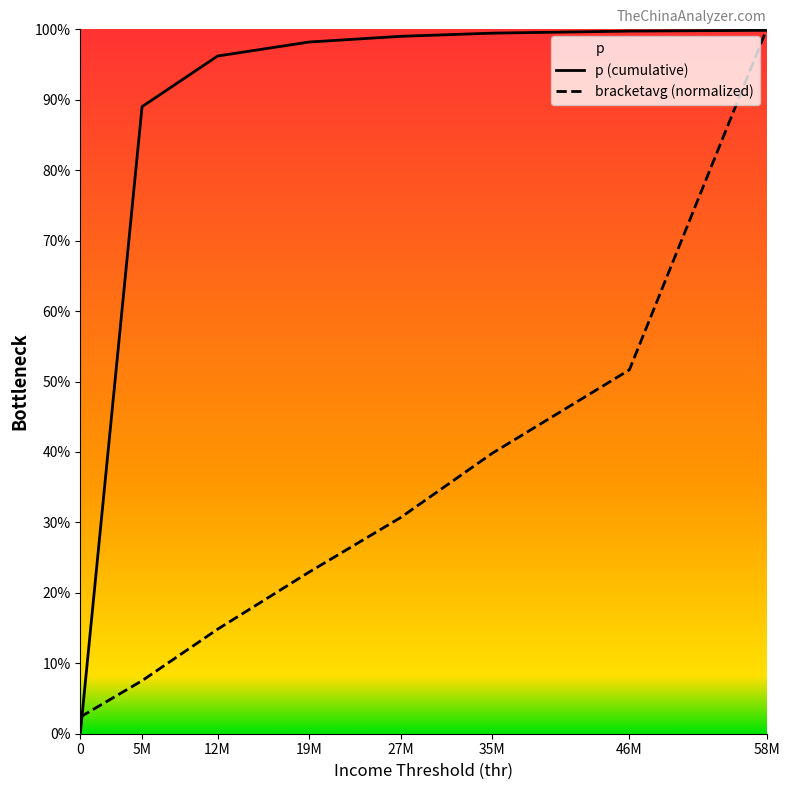

The p (cumulative) series shows 1.0 at 46M. True or false?

True